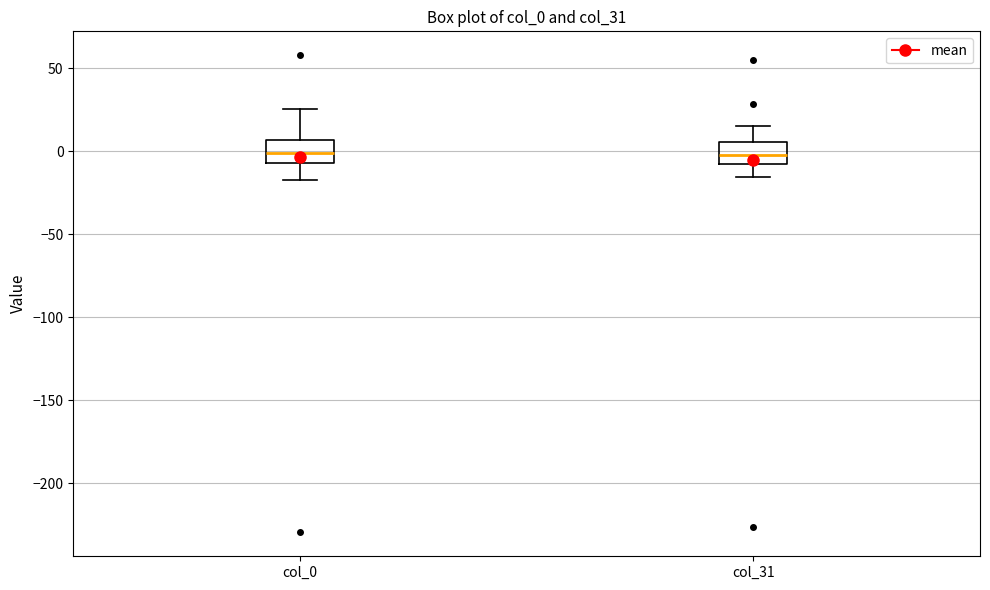

Where does the median line of the box for col_31 sit on the y-axis? The values are not printed on the chart, so give them approximately, as read against the axis.

0